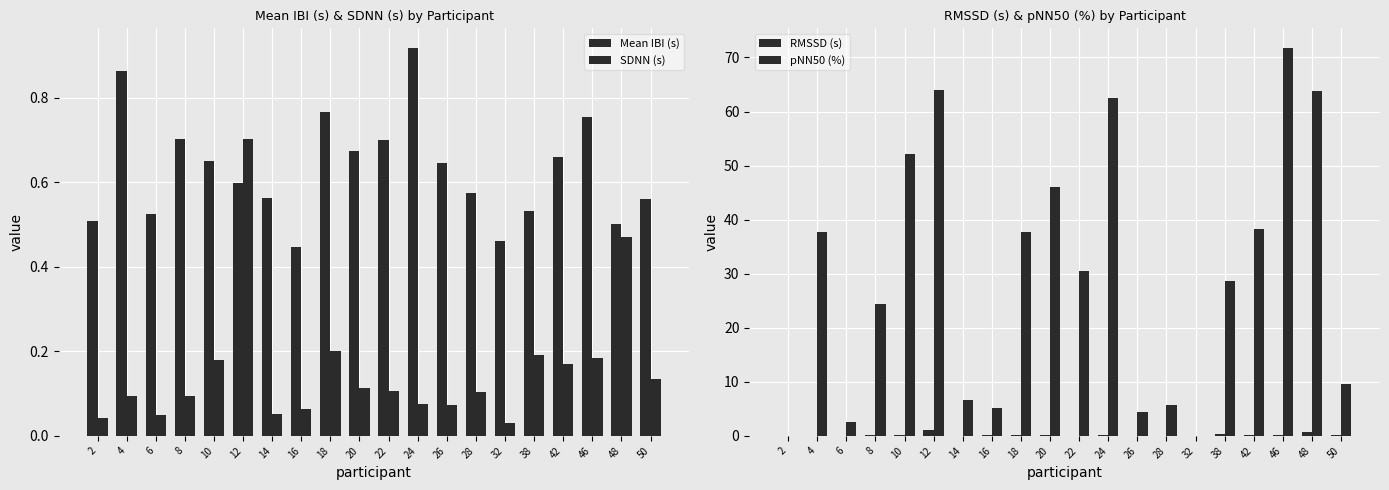

Rank the categories by RMSSD (s) value from lowest to highest.

2, 32, 6, 14, 26, 4, 22, 28, 16, 24, 8, 20, 10, 18, 50, 42, 46, 38, 48, 12